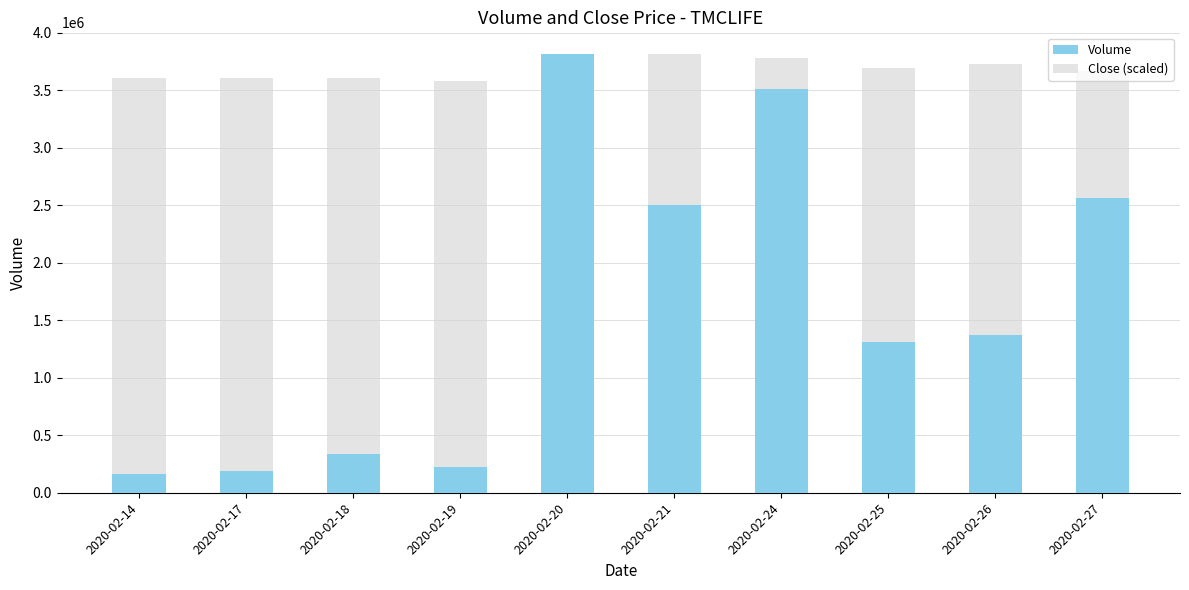

What are all the series names shown in the legend?

Volume, Close (scaled)